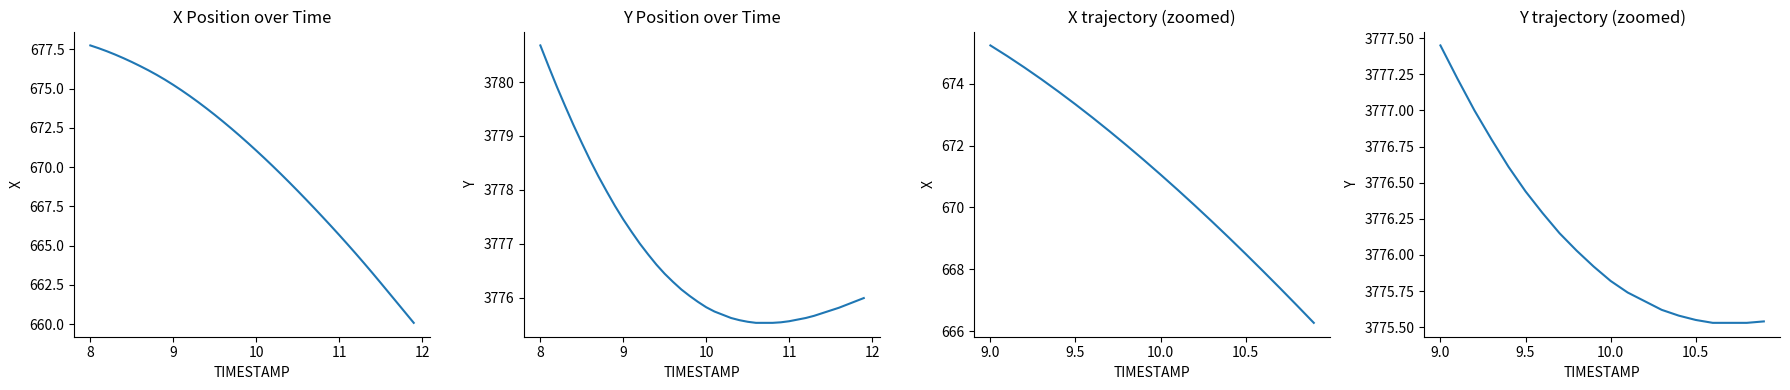

Is the value of Y at 12 greater than the value of X at 33?

Yes